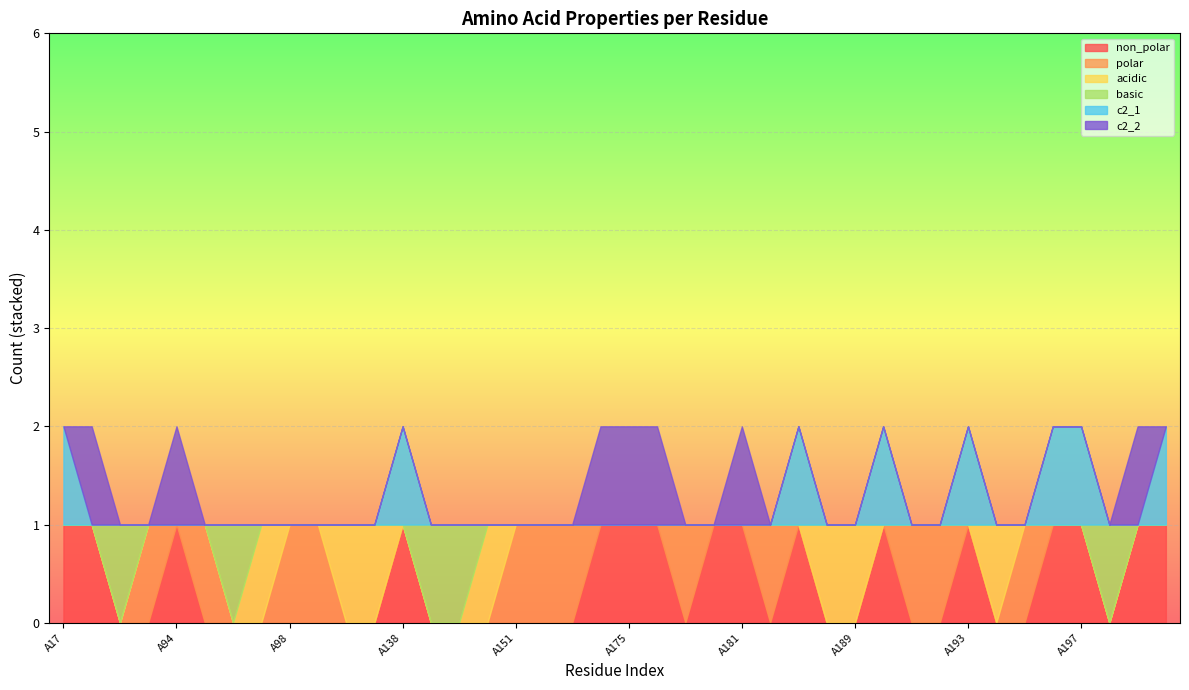

Which series has the largest range (max minus min)?

non_polar